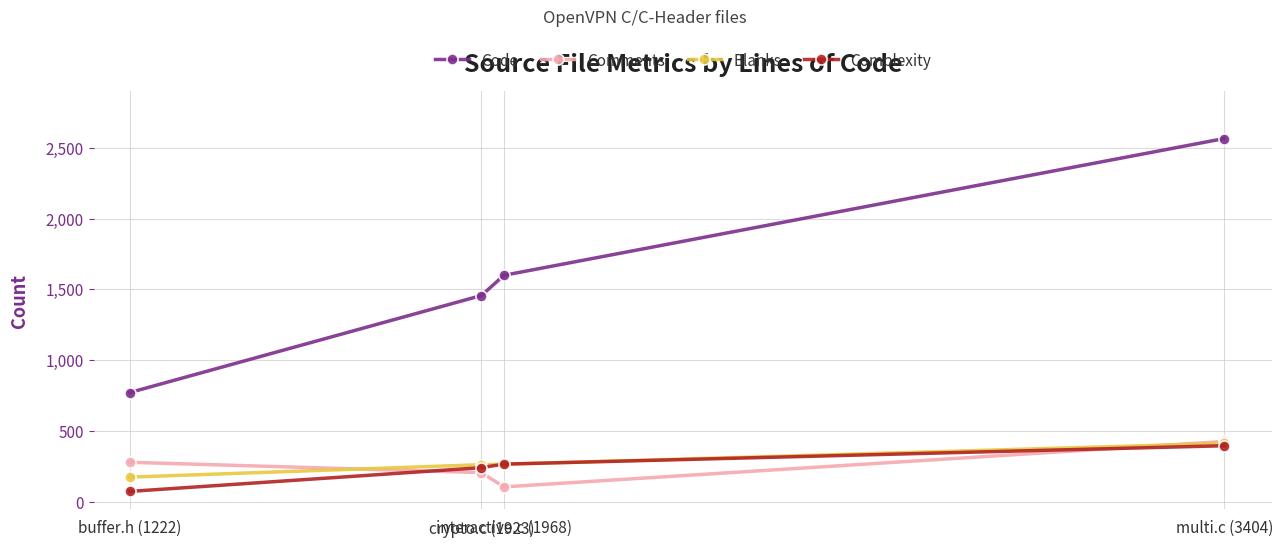

What is the minimum value for Comments?

104